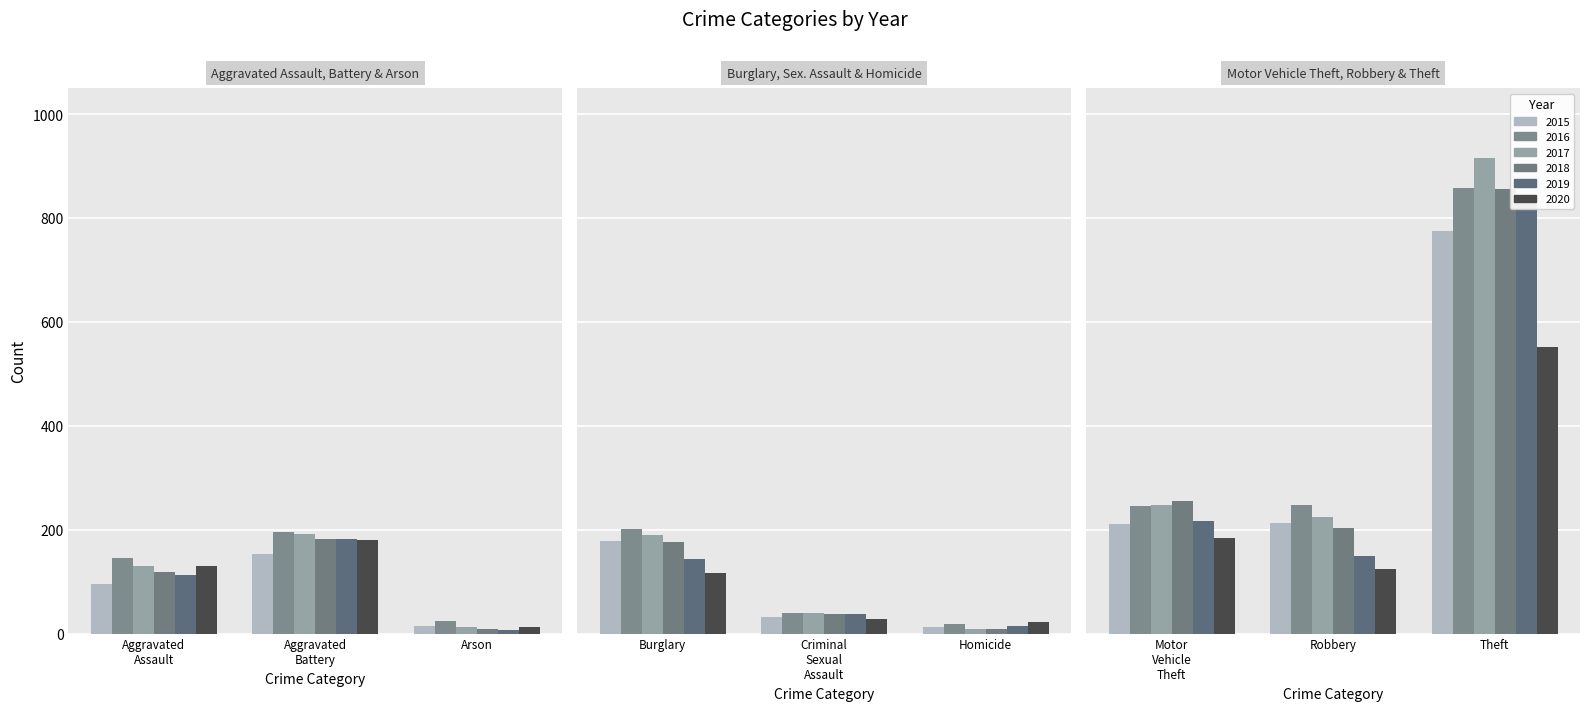

Is it true that 2018 equals 51 at Robbery?

False